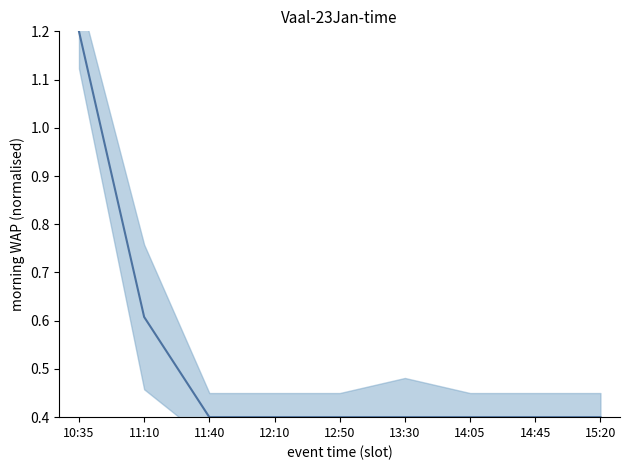

How many values are between 0 and 1?

8